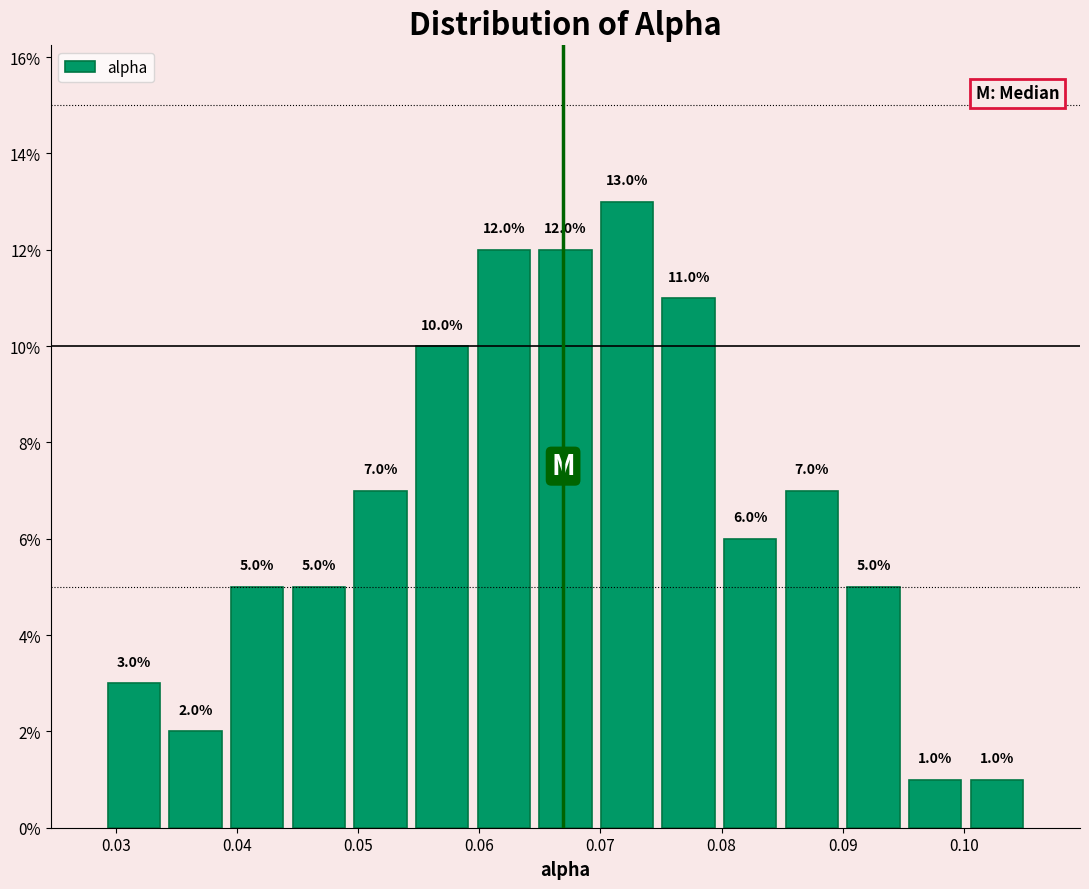

Reading left to right, list every bar in this chart as the range it spans on the x-axis followed by its height. The bar edges are not printed on the chart, so give them approximately, as read against the axis.

0.029 to 0.034: 3.0
0.034 to 0.039: 2.0
0.039 to 0.044: 5.0
0.044 to 0.049: 5.0
0.049 to 0.054: 7.0
0.054 to 0.059: 10.0
0.059 to 0.065: 12.0
0.065 to 0.070: 12.0
0.070 to 0.075: 13.0
0.075 to 0.080: 11.0
0.080 to 0.085: 6.0
0.085 to 0.090: 7.0
0.090 to 0.095: 5.0
0.095 to 0.100: 1.0
0.100 to 0.105: 1.0